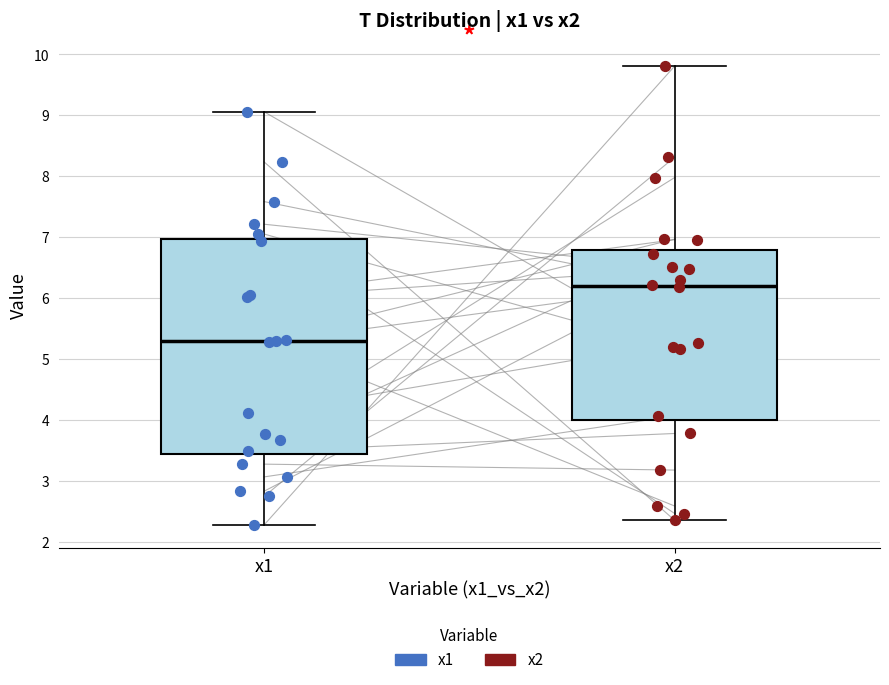

Reading left to right, transcribe this box plot: for each box, give where its median line is, the range the box spans, and where its two whiskers end, as read against the y-axis. The values are not printed on the chart, so give them approximately, as read against the axis.

x1: median 5.3, box 3.4 to 7.0, whiskers 2.3 to 9.1
x2: median 6.2, box 4.0 to 6.8, whiskers 2.3 to 9.8